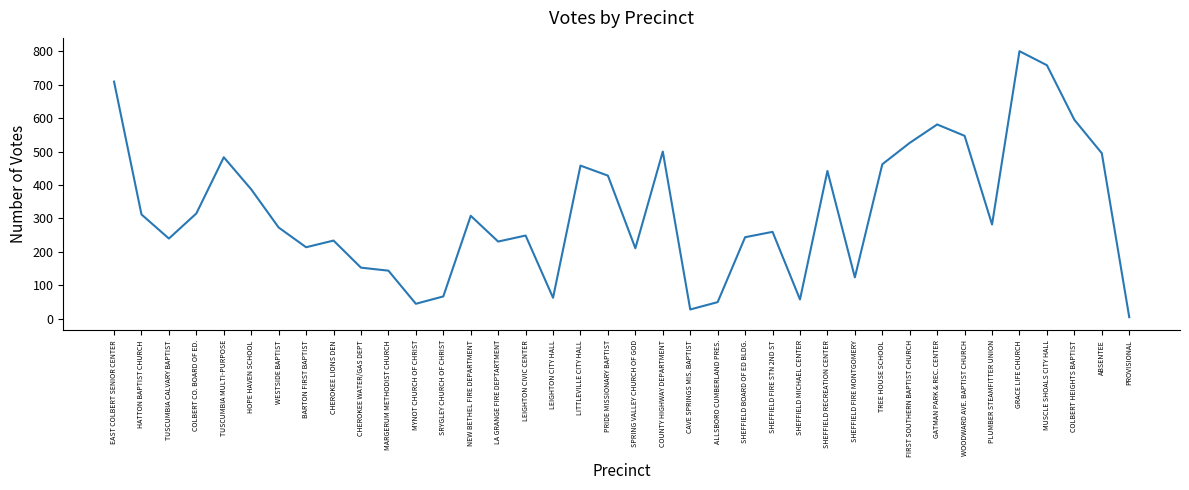

Between GATMAN PARK & REC. CENTER and LEIGHTON CITY HALL, which is larger?

GATMAN PARK & REC. CENTER